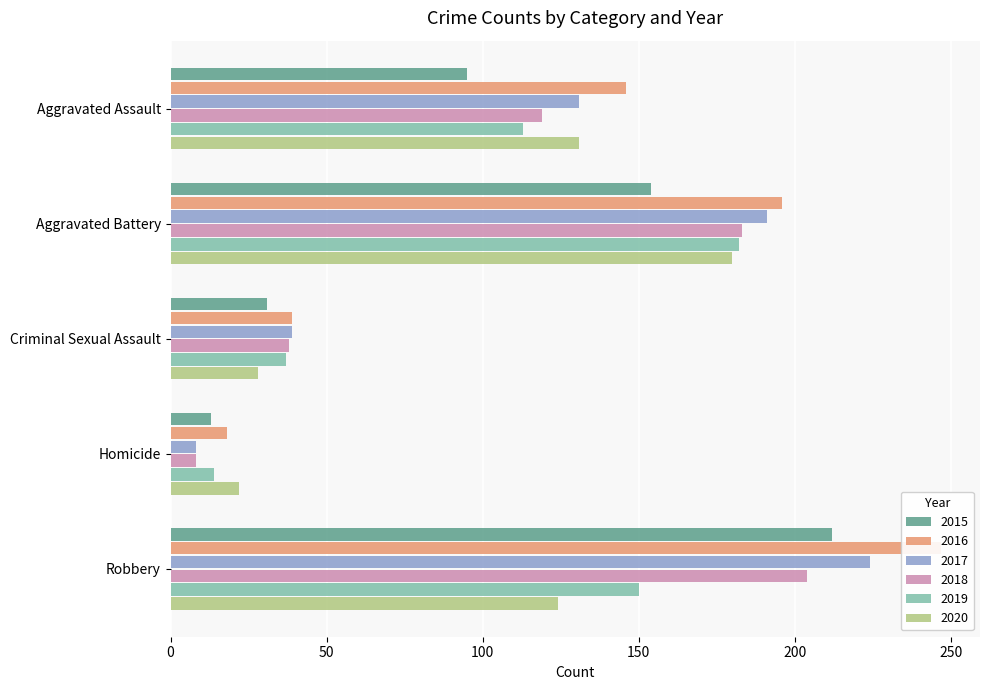

How many values in the 2020 series are below 124?

2